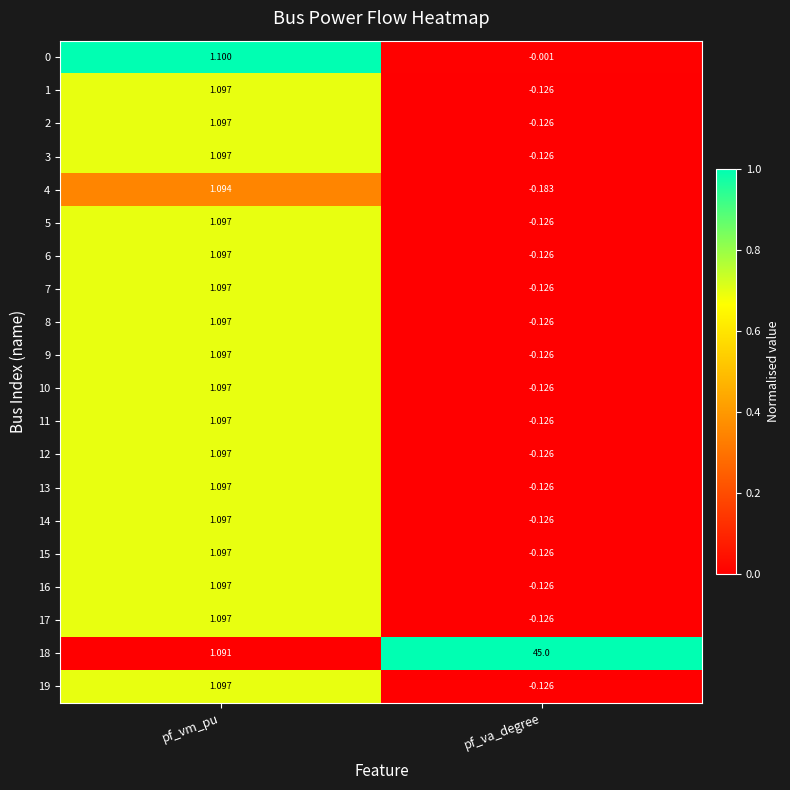

How many series are shown in this chart?

20